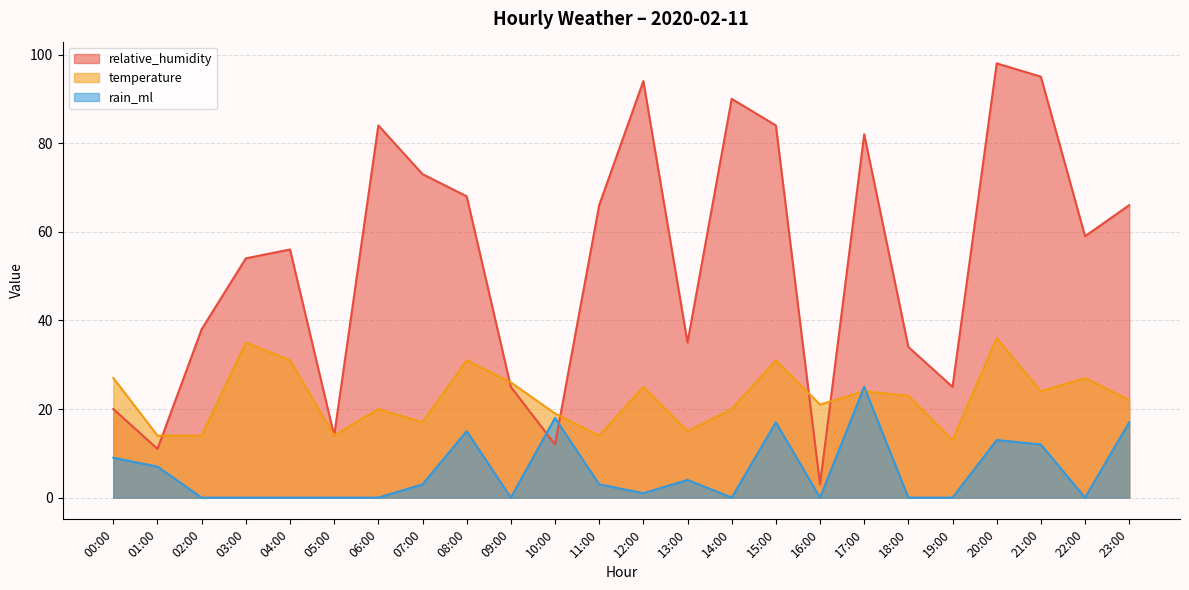

What is the difference between the temperature values at 22:00 and 12:00?

2